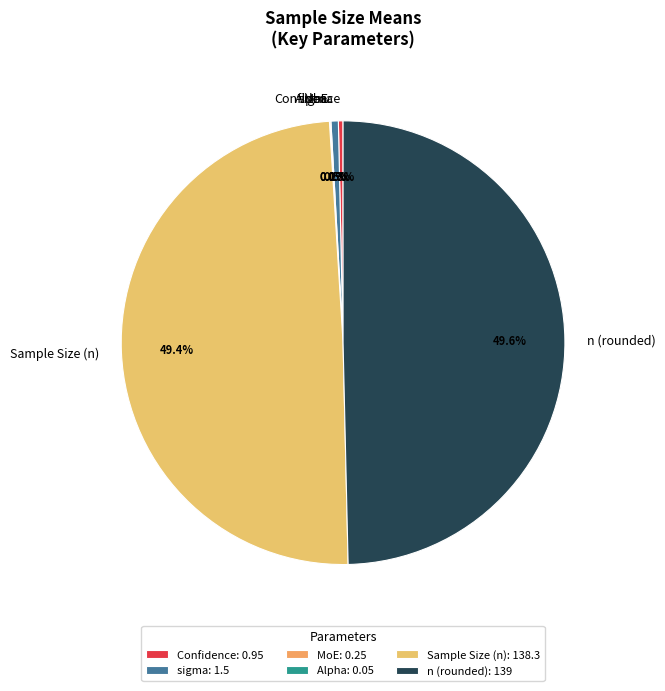

Between sigma and n (rounded), which is larger?

n (rounded)